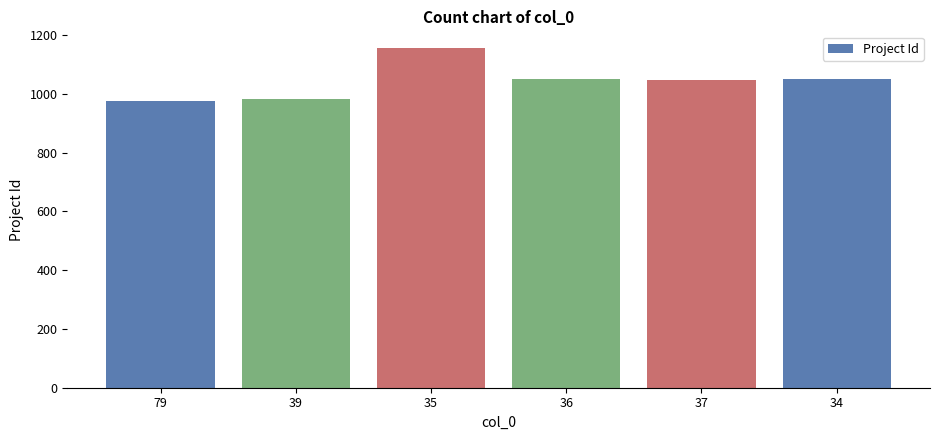

What is the average value?

1044